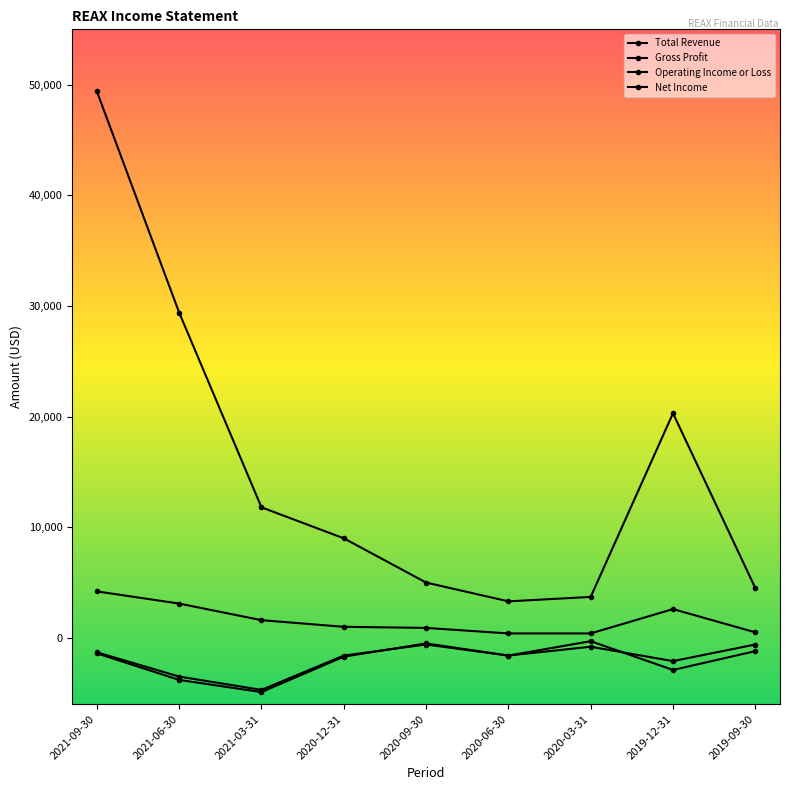

True or false: Total Revenue has more than 0 points higher than both neighbors.

True